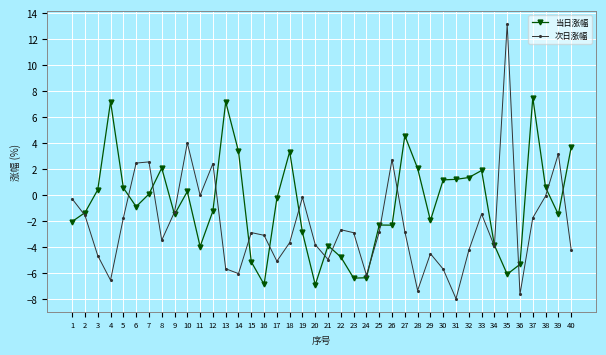

Where does the 次日涨幅 series first go above -2?

1